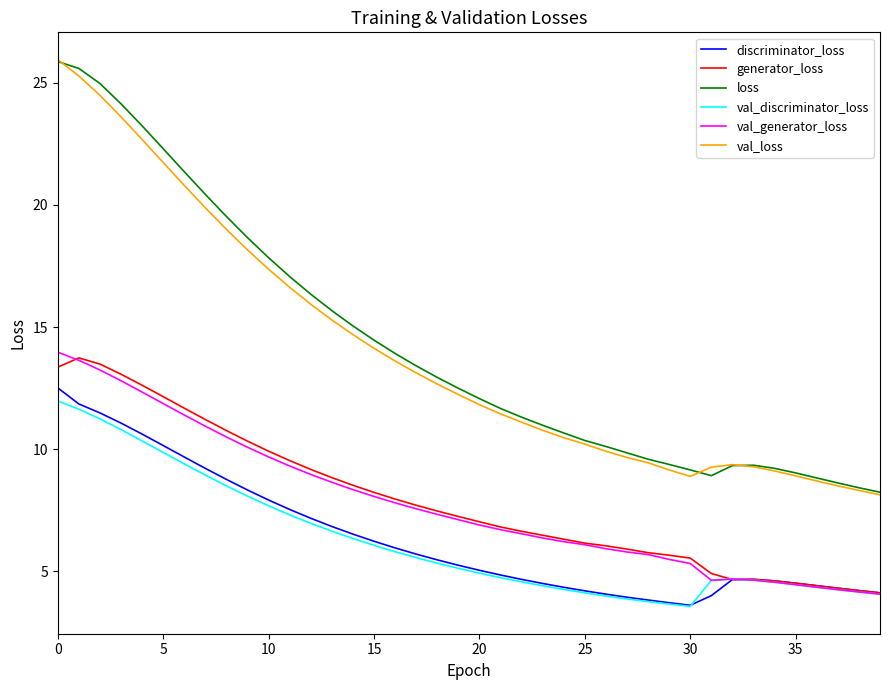

What is the minimum value for discriminator_loss?

3.6